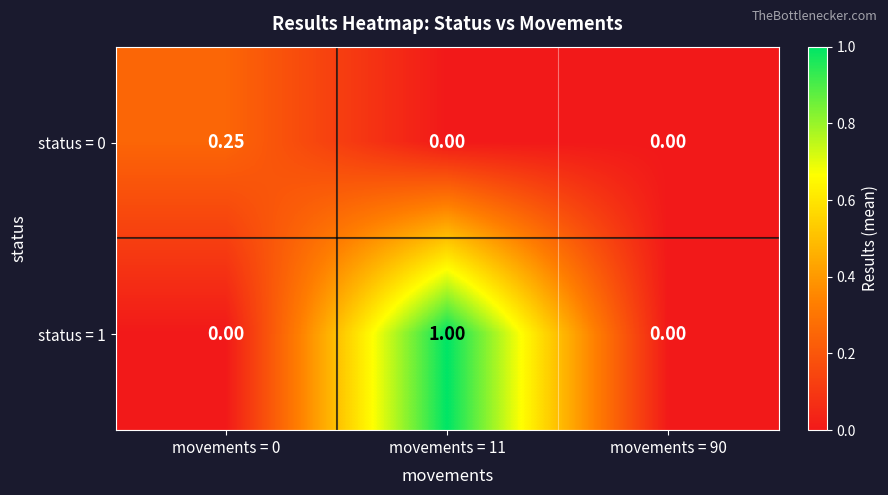

What is the difference between the highest and lowest values at movements = 11?

1.0